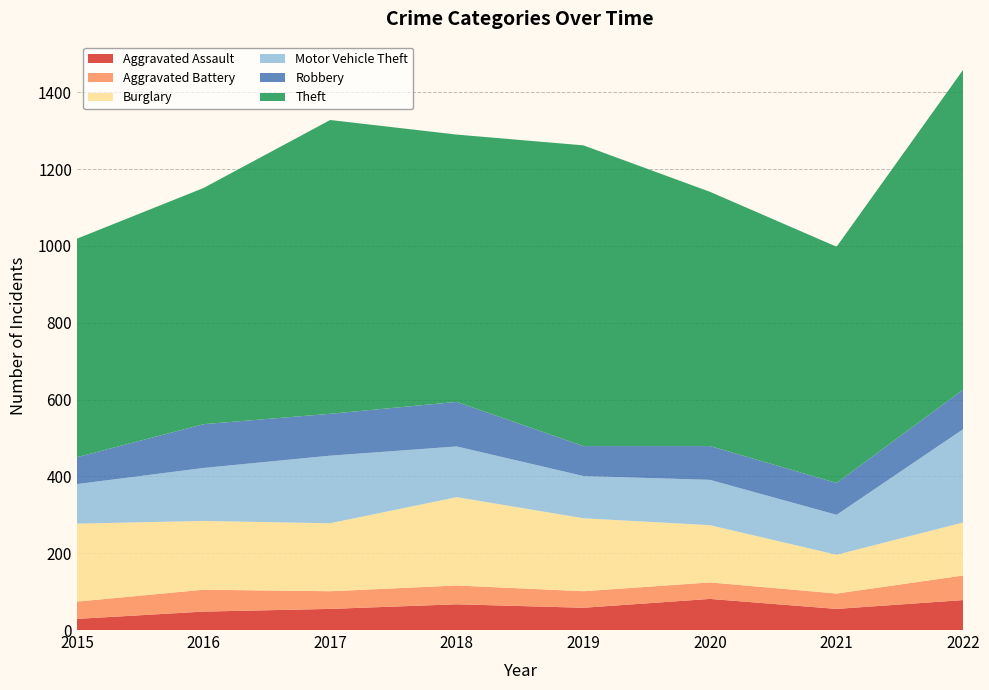

Reading left to right, extract all data points from this chart.

Aggravated Assault: 2015=29	2016=48	2017=55	2018=67	2019=58	2020=81	2021=55	2022=78
Aggravated Battery: 2015=45	2016=57	2017=46	2018=49	2019=43	2020=43	2021=40	2022=64
Burglary: 2015=203	2016=179	2017=177	2018=230	2019=190	2020=149	2021=101	2022=138
Motor Vehicle Theft: 2015=103	2016=138	2017=176	2018=132	2019=110	2020=118	2021=104	2022=243
Robbery: 2015=70	2016=114	2017=109	2018=116	2019=78	2020=88	2021=83	2022=103
Theft: 2015=569	2016=615	2017=765	2018=696	2019=783	2020=662	2021=615	2022=833